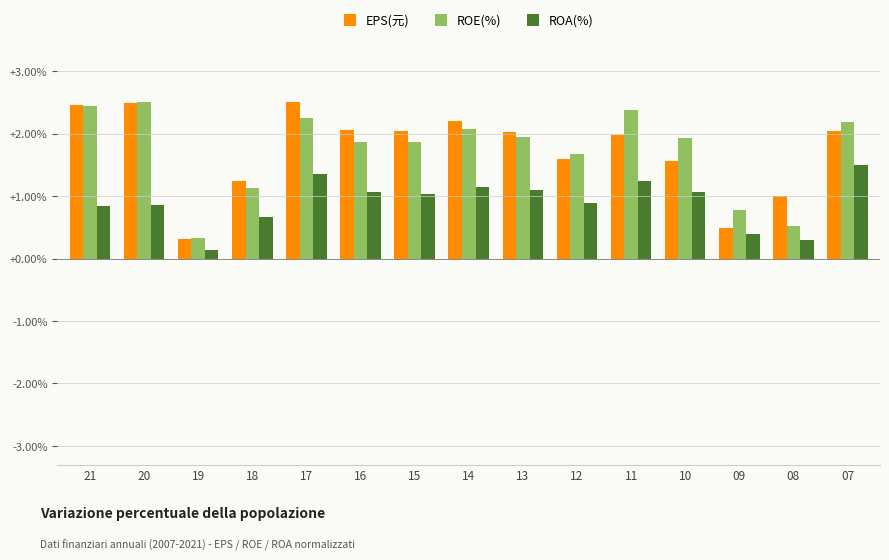

What is the total value across all series at 21?

5.7